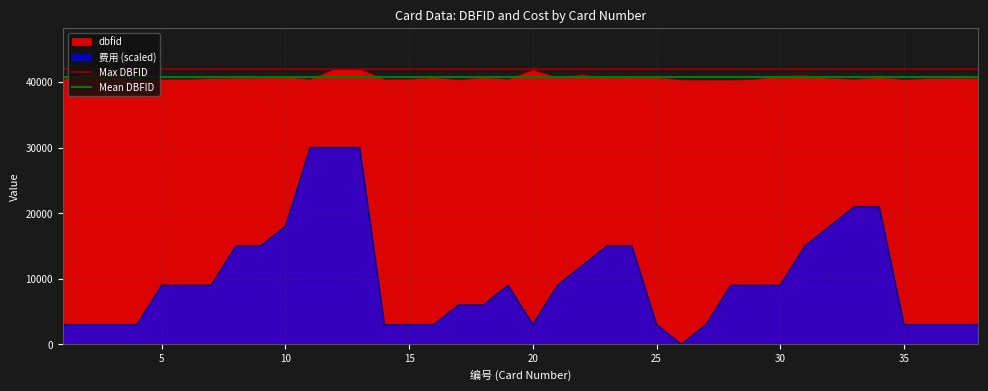

What is the highest value of the Mean DBFID series?

40710.1